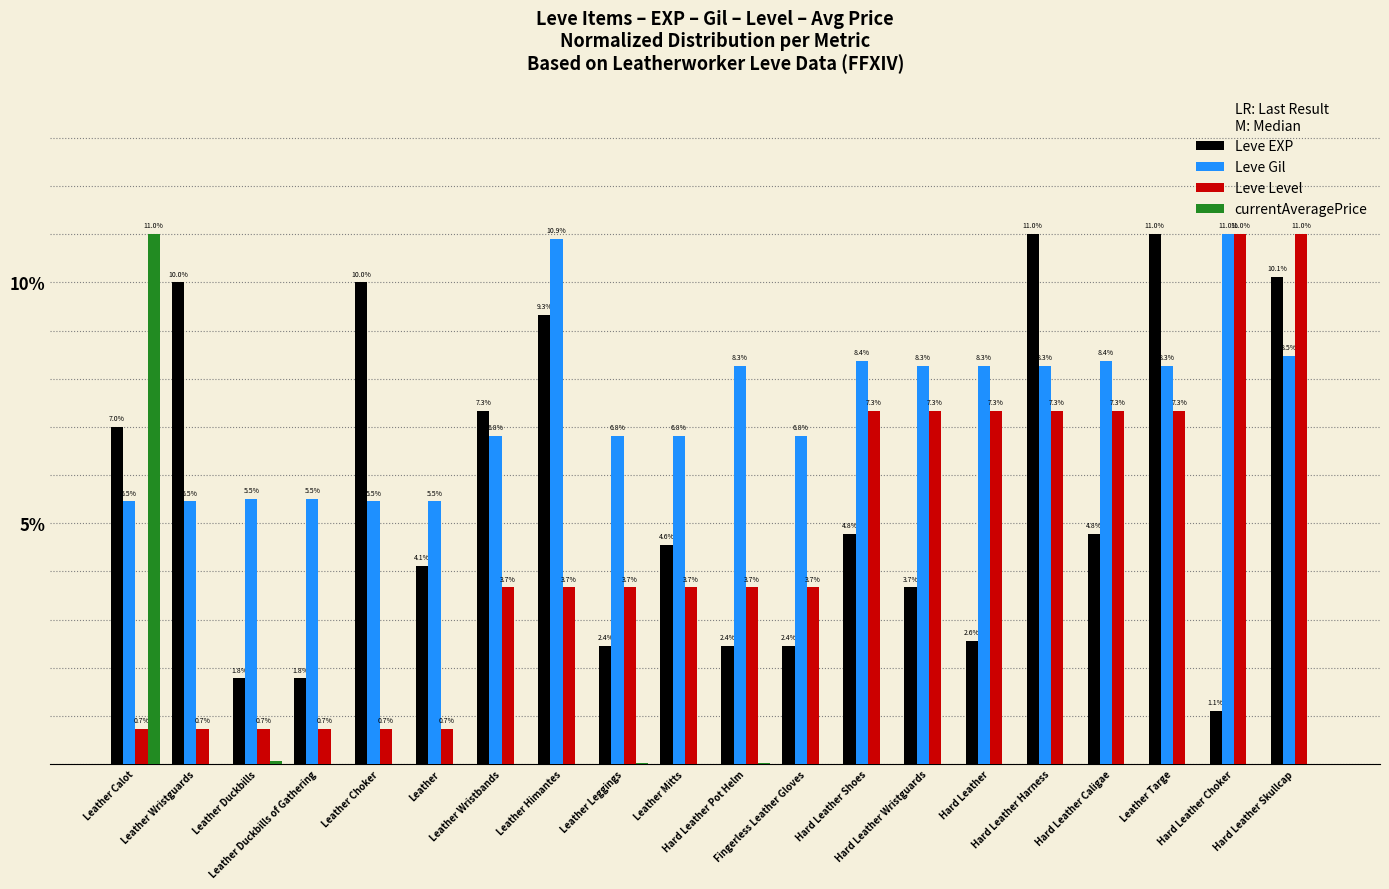

What is the highest value of the Leve EXP series?

11.0